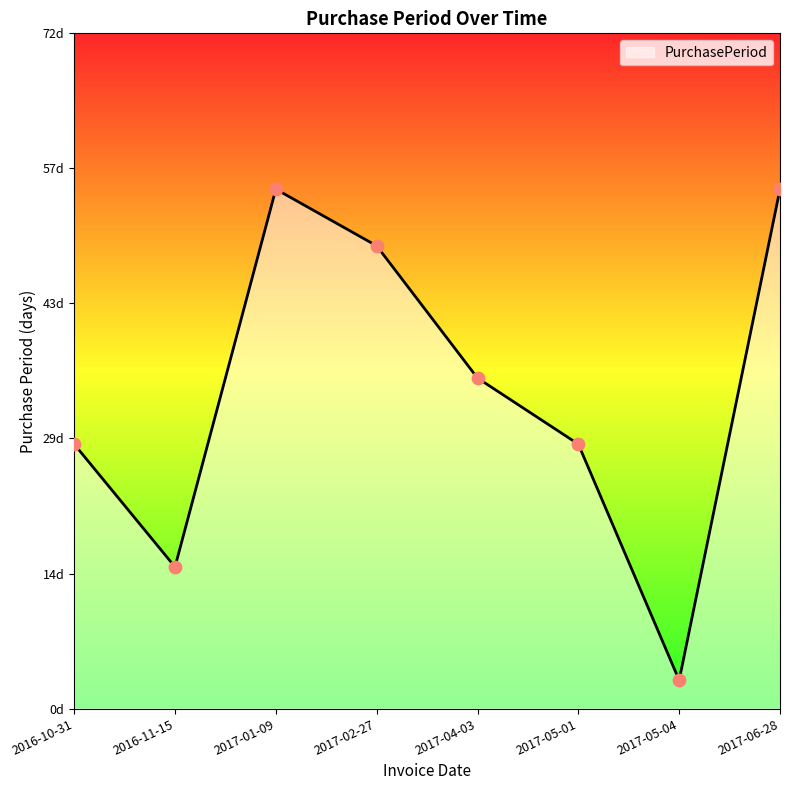

Is this an area chart (filled region under the line)?

Yes